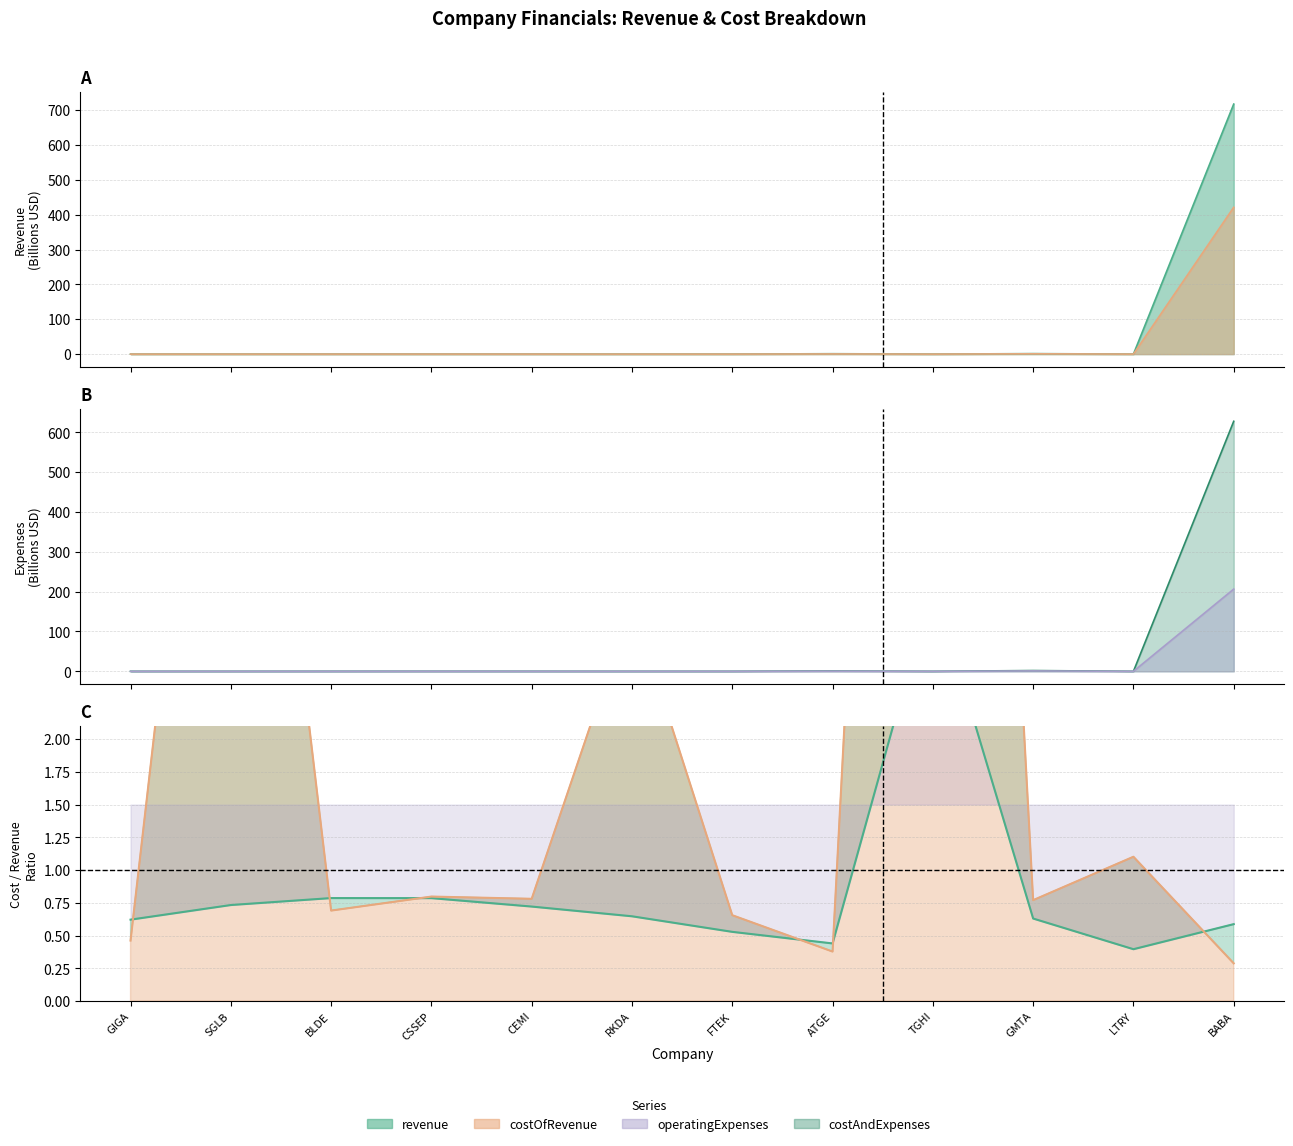

Does the chart have visible grid lines?

Yes